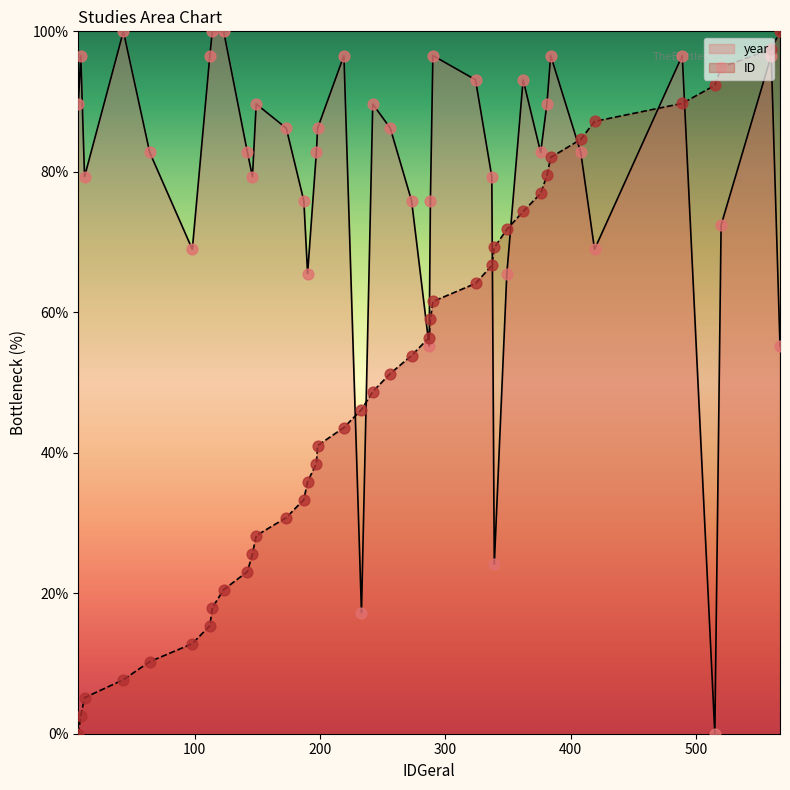

At how many categories does at least one series exceed 69?

36